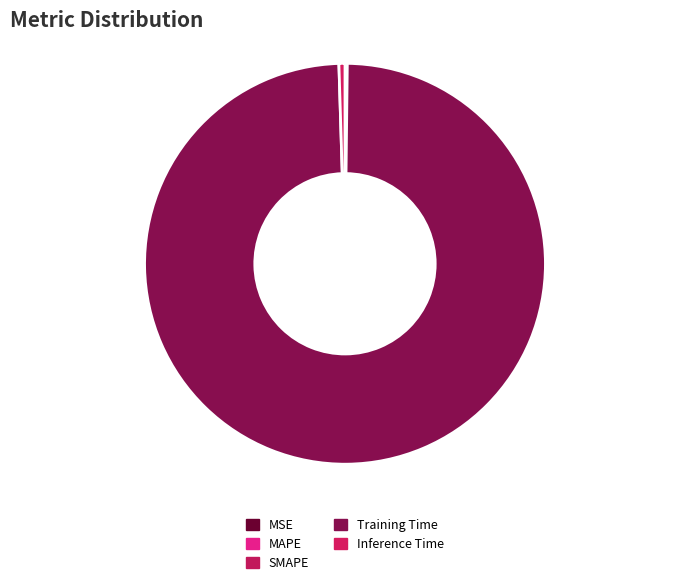

True or false: SMAPE accounts for 7% of the total.

False